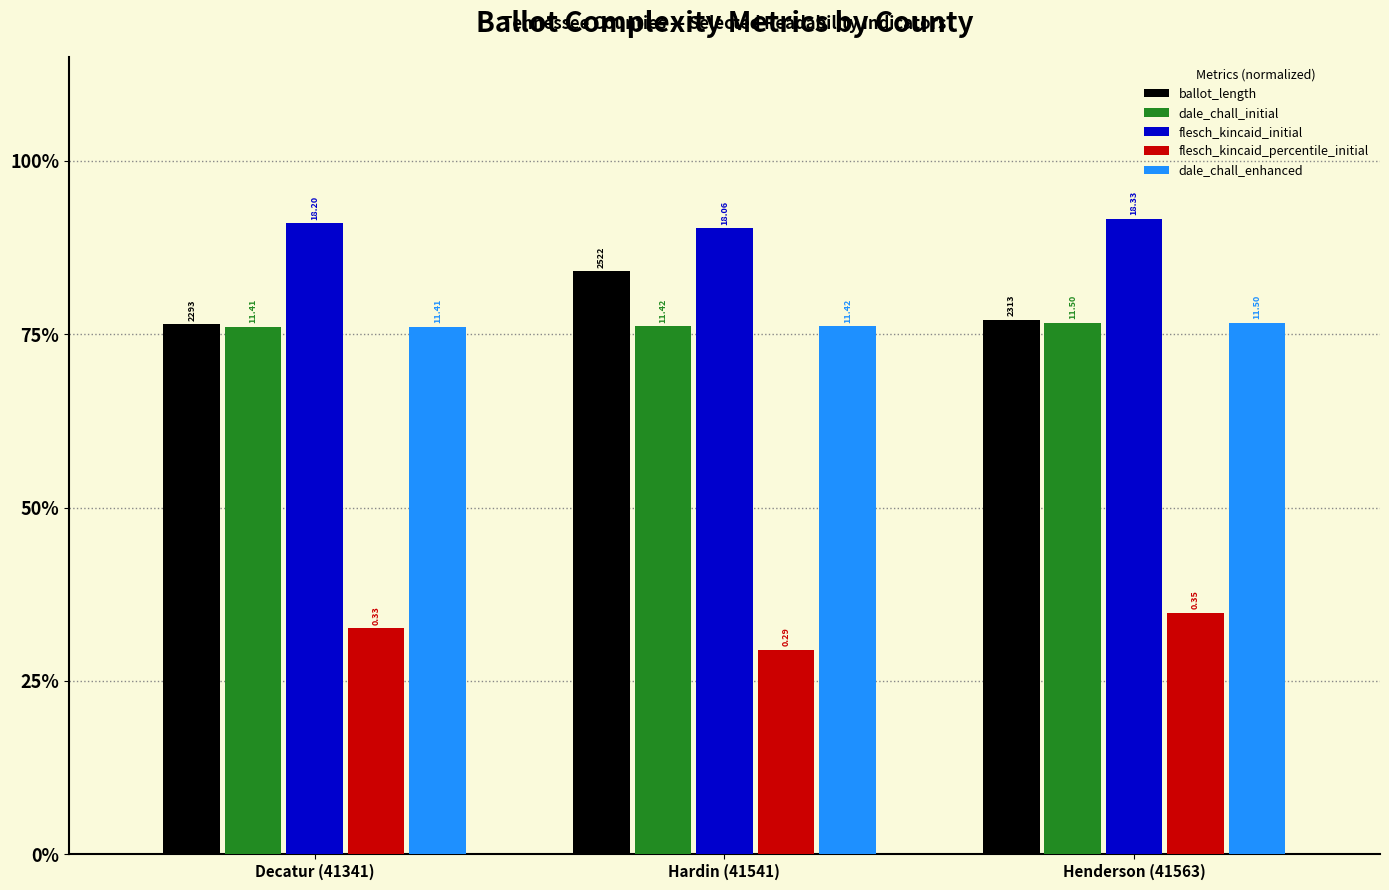

List the labels in order of flesch_kincaid_percentile_initial value, largest first.

Henderson (41563), Decatur (41341), Hardin (41541)